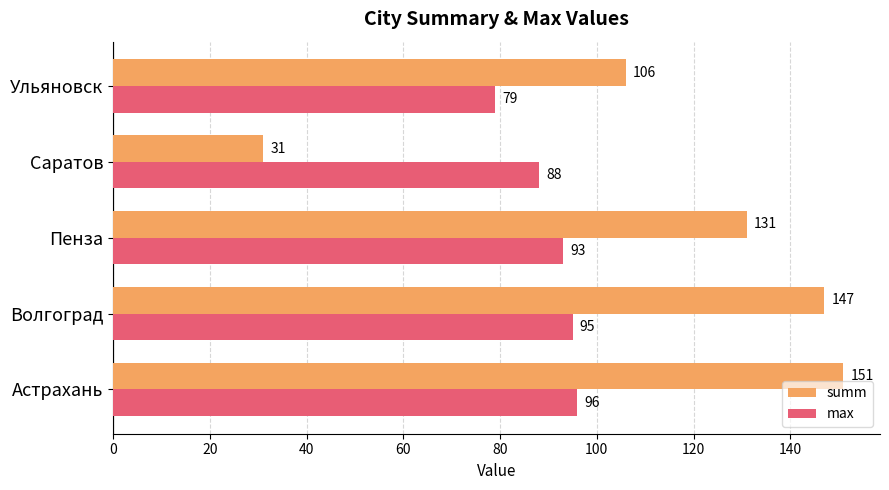

At which category is the sum across all series the highest?

Астрахань